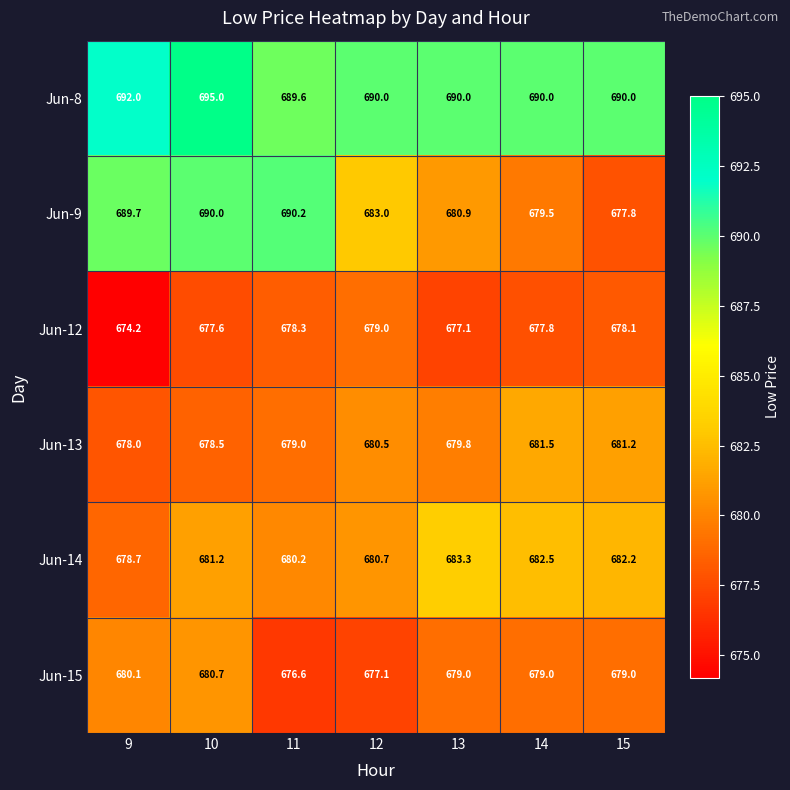

What is the difference between the maximum and minimum values in the Jun-9 series?

12.4